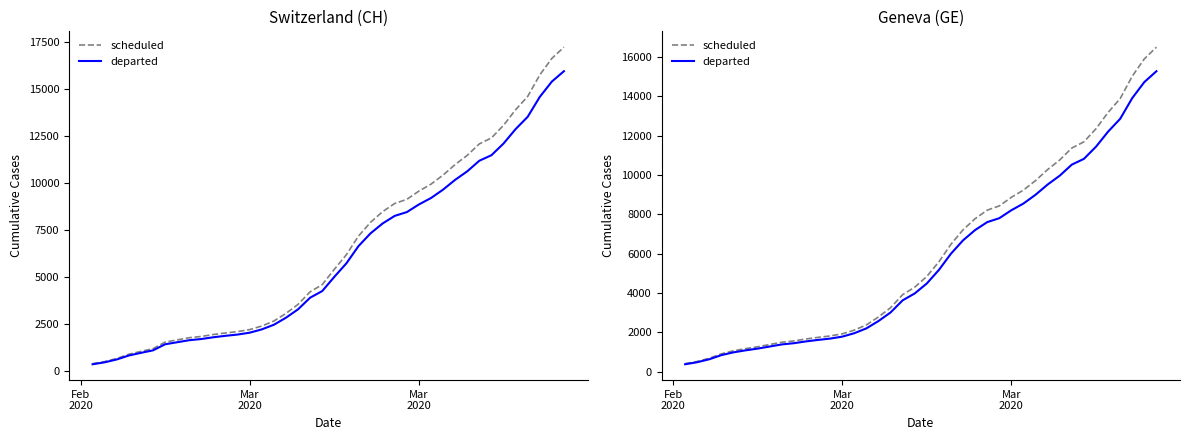

True or false: departed and scheduled intersect in this chart.

False